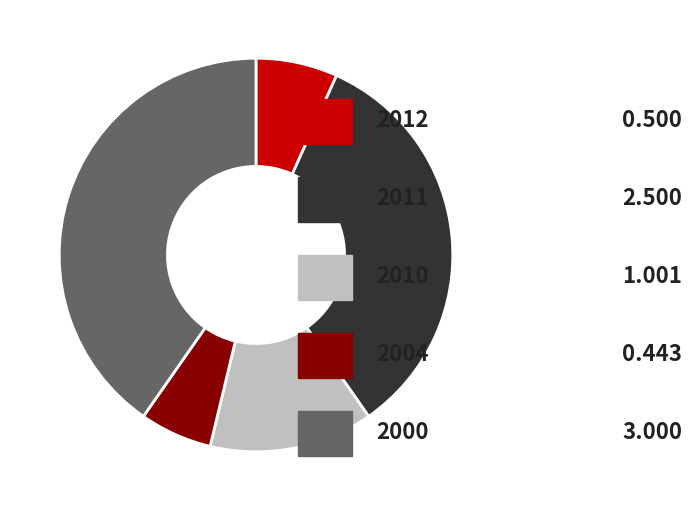

Does any single category account for the majority?

No